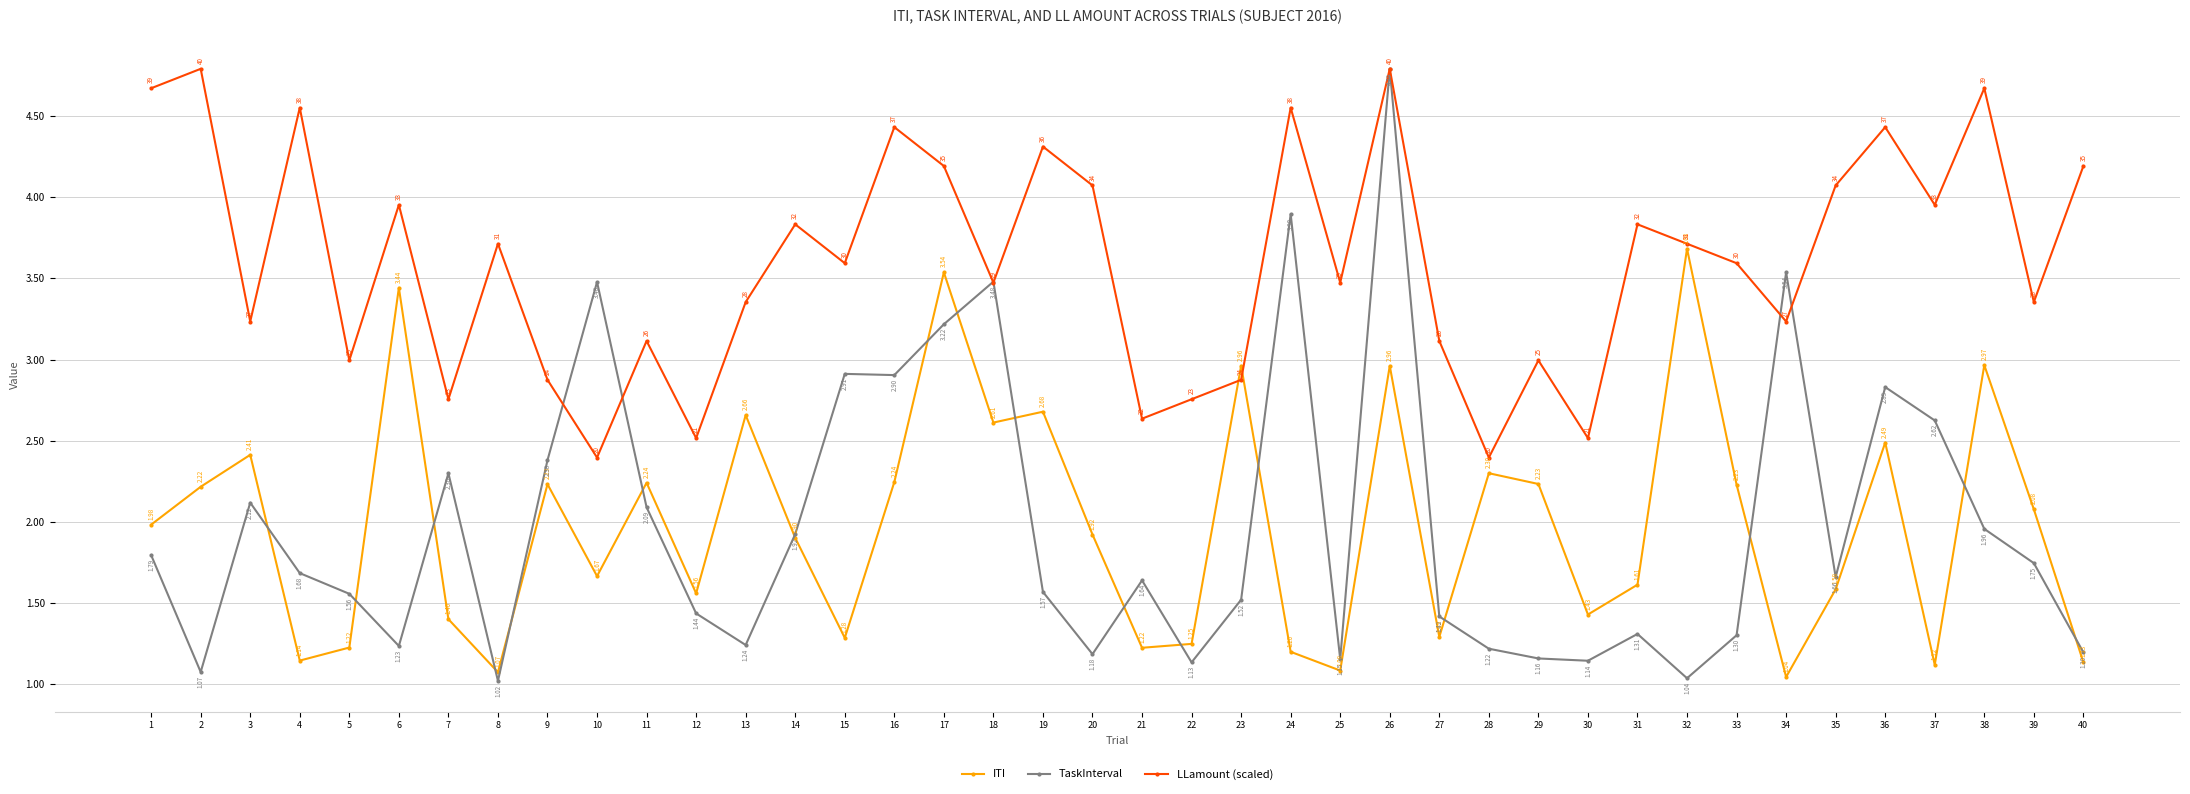

What is the sum of all TaskInterval values?

78.9